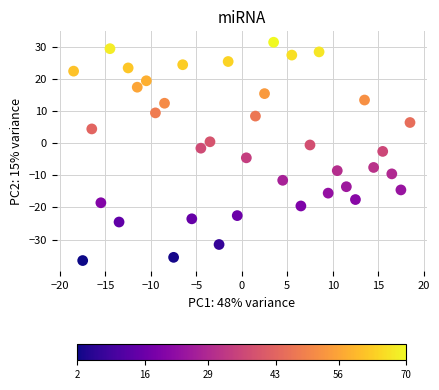

What is the range of Y values (max minus min)?

68.0